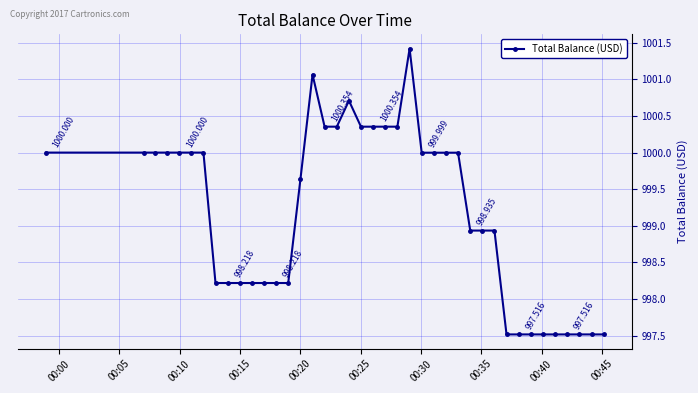

True or false: the data has more than 0 interior local peaks.

True